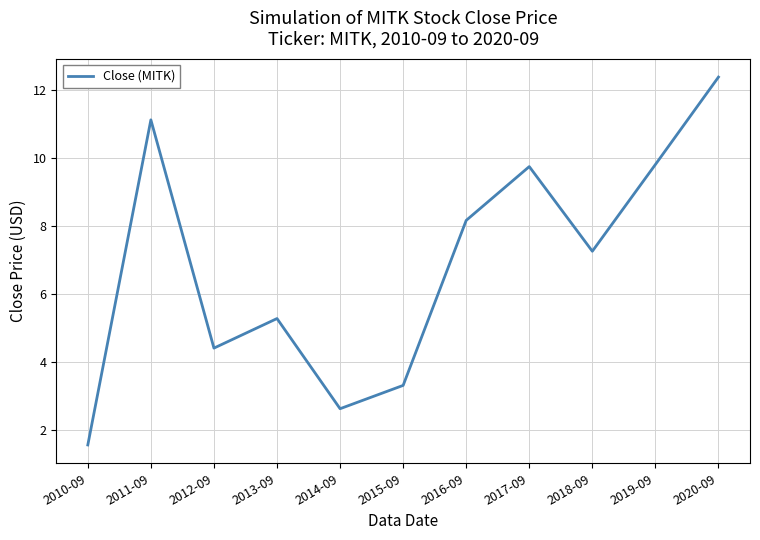

How many values are below 7?

5